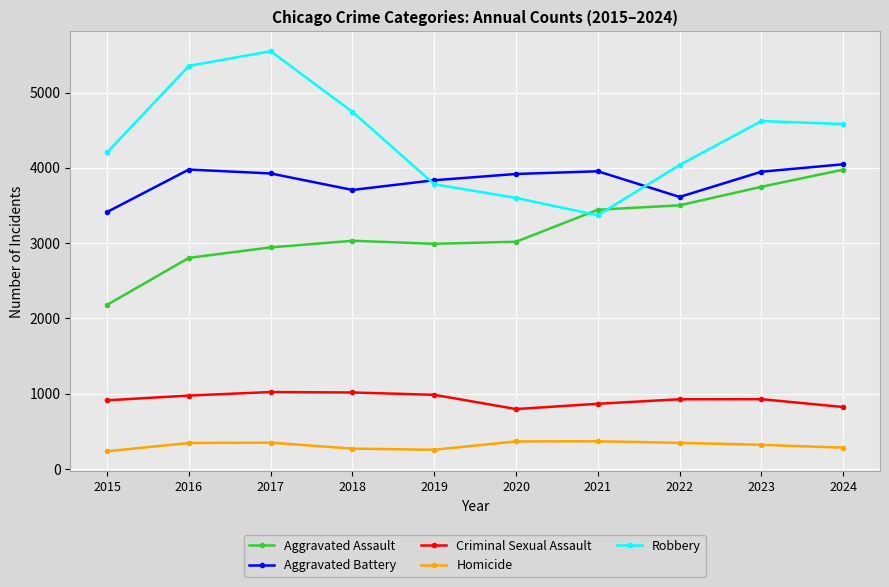

What is the difference between the Aggravated Battery values at 2023 and 2018?

242